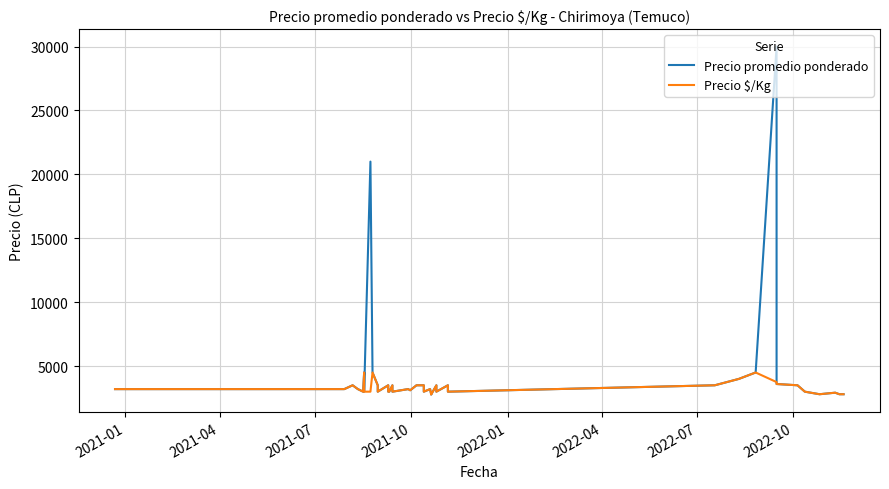

True or false: Precio $/Kg has a value of 4366 at 2021-04.

False